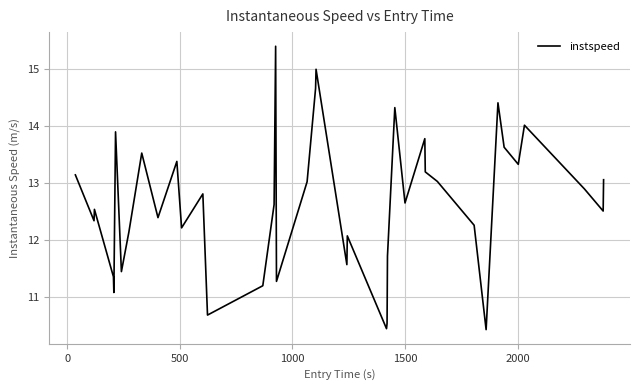

What is the minimum value shown in the chart?

10.4